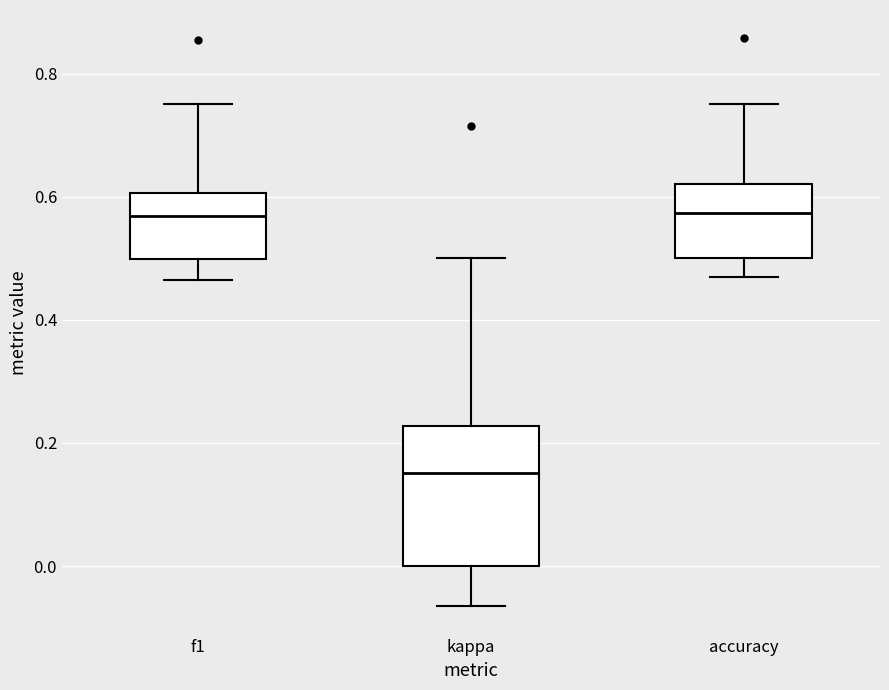

Reading left to right, read every box against the y-axis: the position of its median line, the range the box covers, and the ends of its whiskers. The values are not printed on the chart, so give them approximately, as read against the axis.

f1: median 0.56, box 0.50 to 0.60, whiskers 0.46 to 0.76
kappa: median 0.16, box 0.00 to 0.22, whiskers -0.06 to 0.50
accuracy: median 0.58, box 0.50 to 0.62, whiskers 0.46 to 0.76